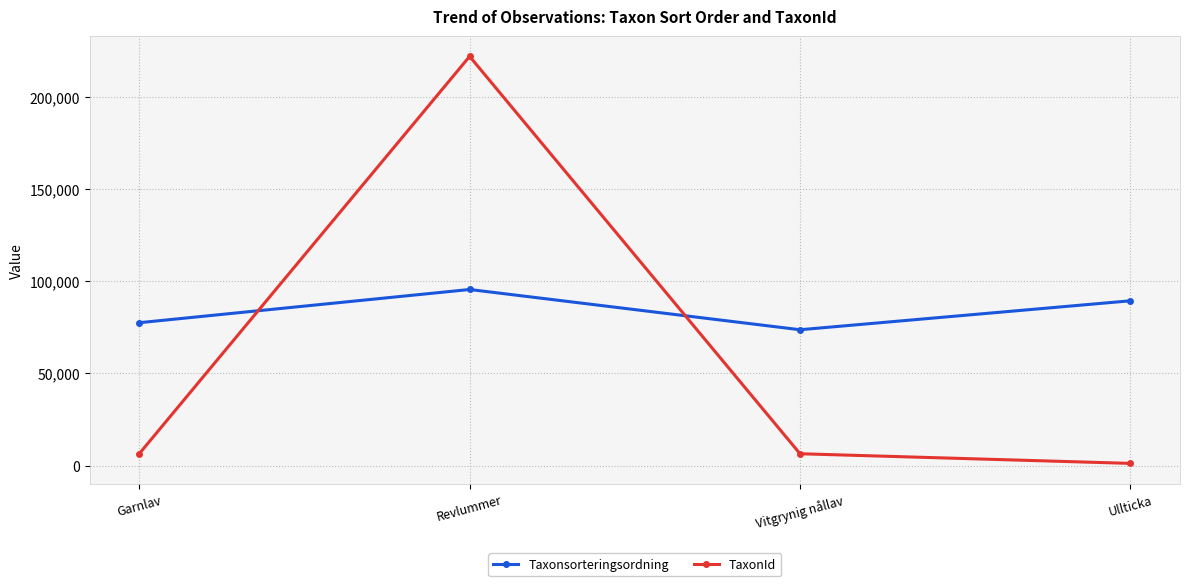

What are all the series names shown in the legend?

Taxonsorteringsordning, TaxonId